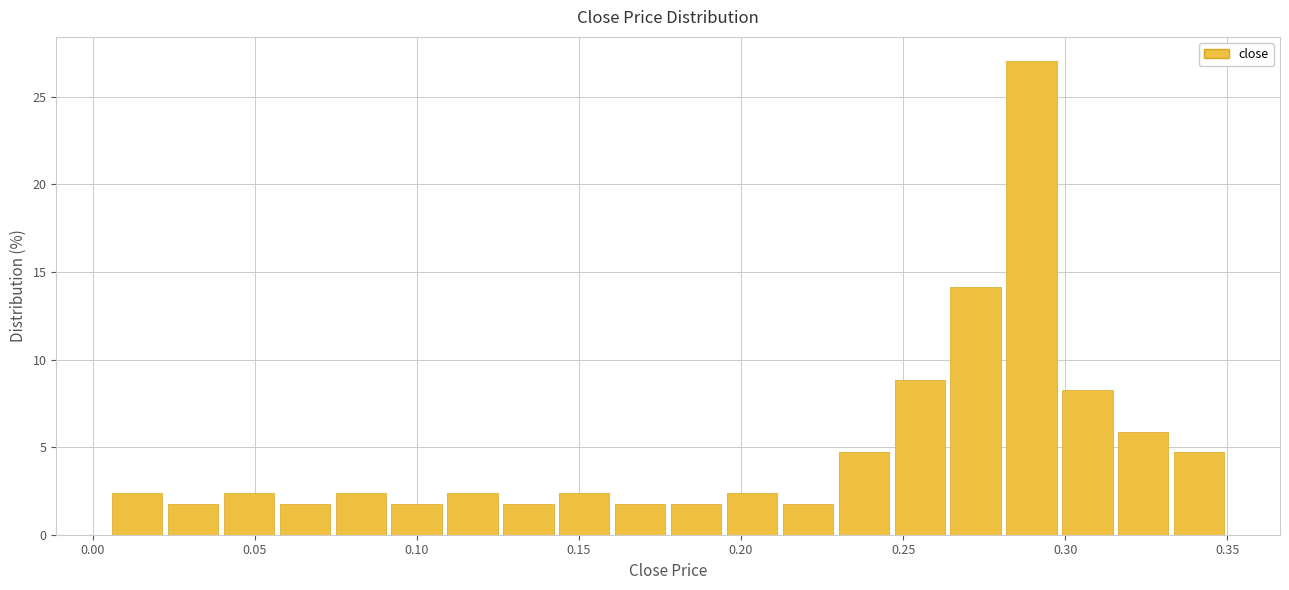

Around what value on the x-axis is the tallest bar? Give the approximate position of its centre, as read against the axis.

0.290